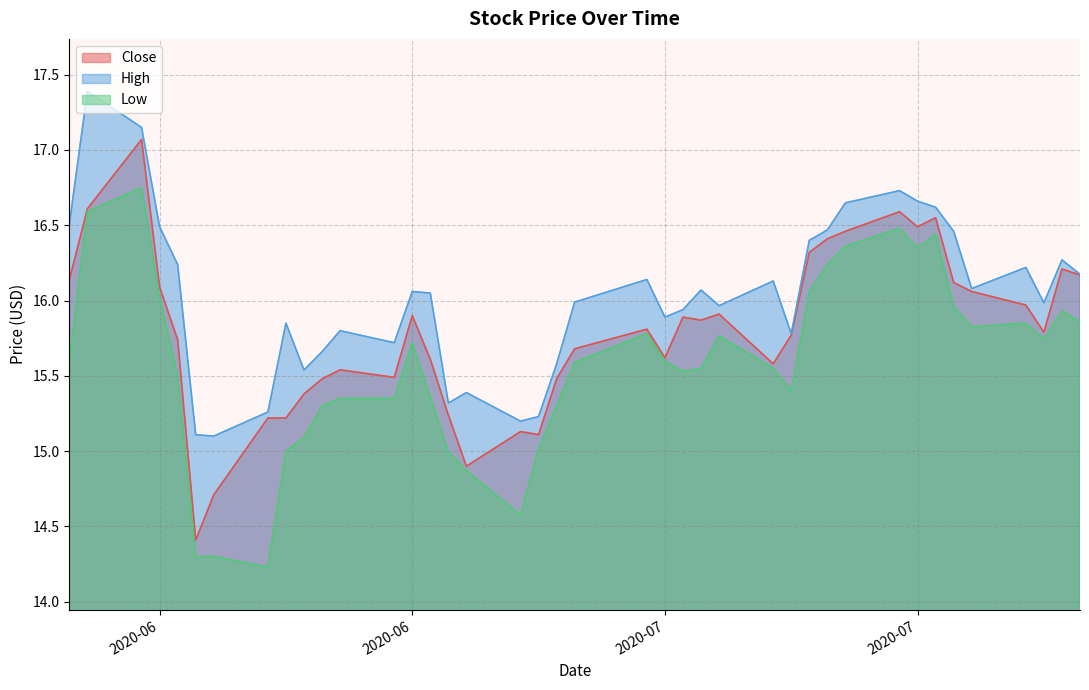

True or false: Low has a value of 14.3 at 2020-06-12.

True